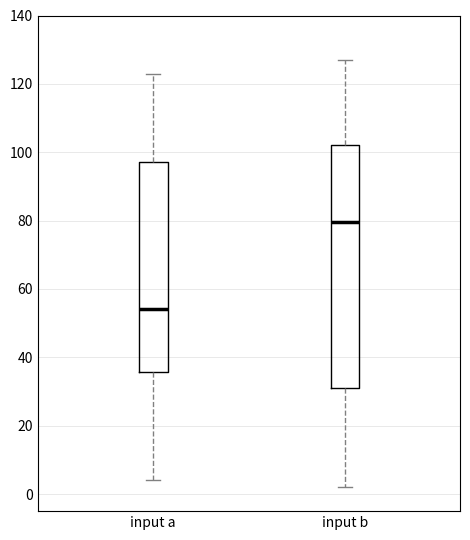

Where is the upper edge of the box for input a on the y-axis? The values are not printed on the chart, so give them approximately, as read against the axis.

98